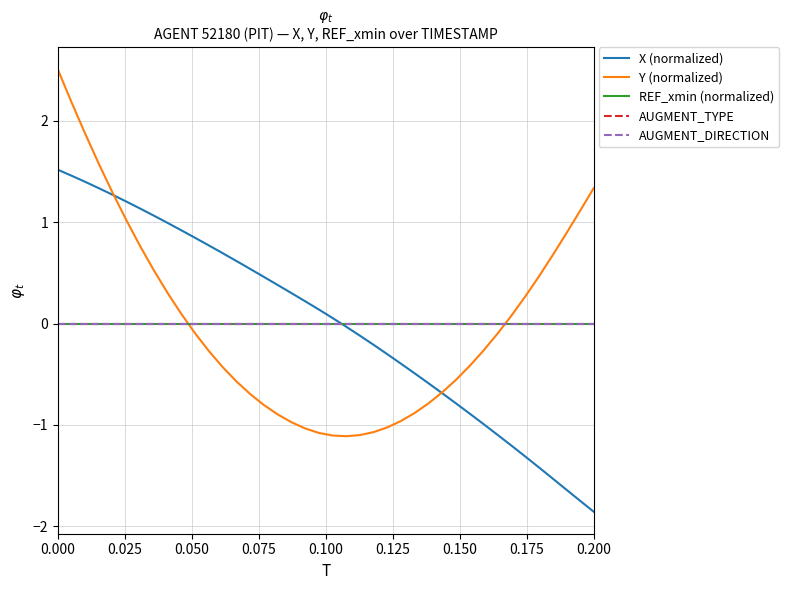

Does the chart display data point markers on the line(s)?

No